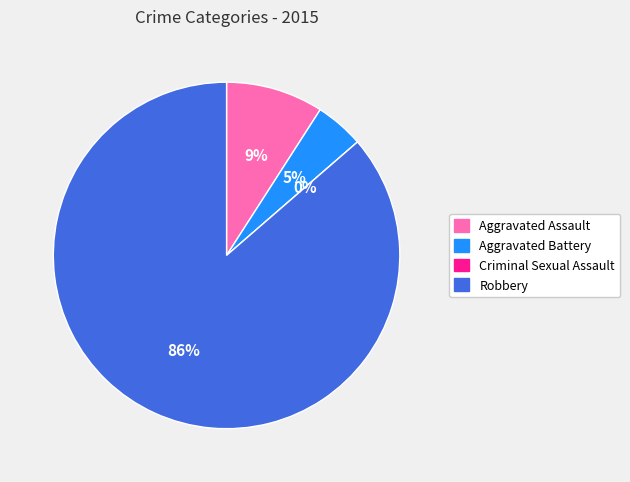

To the nearest percent, what portion does Robbery represent?

86%